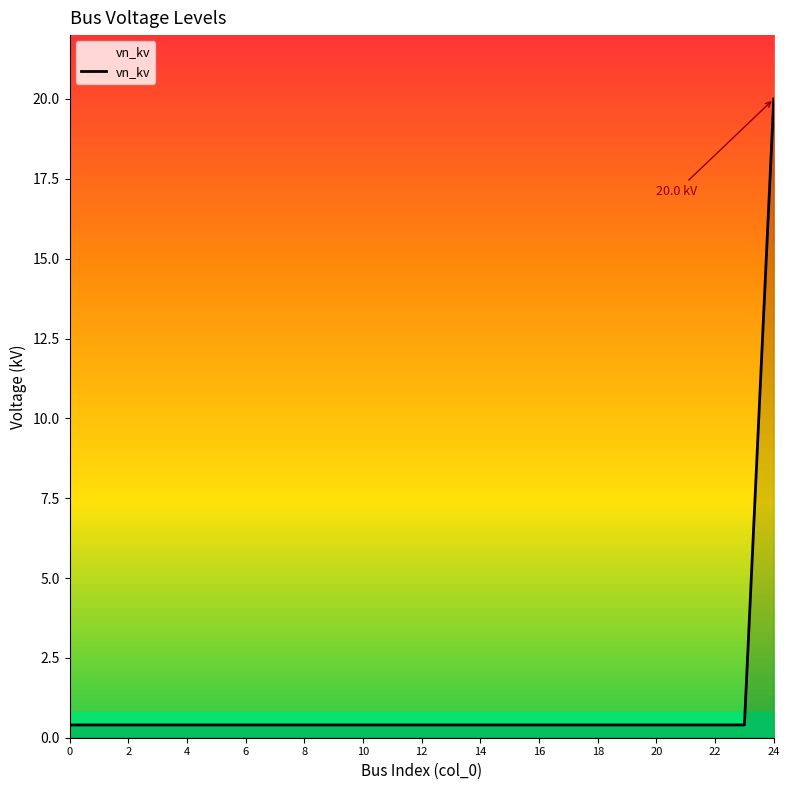

What is the difference between the maximum and minimum values?

19.6